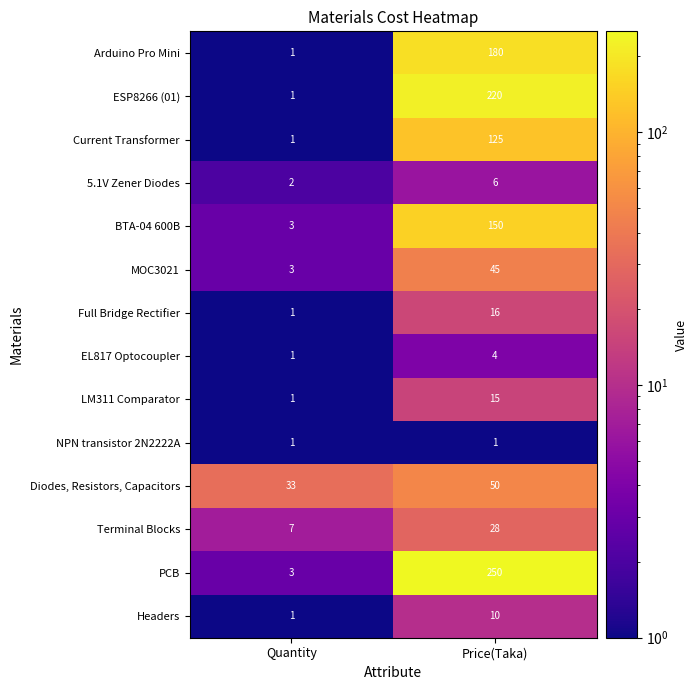

The value of 5.1V Zener Diodes at Quantity is 1. True or false?

False